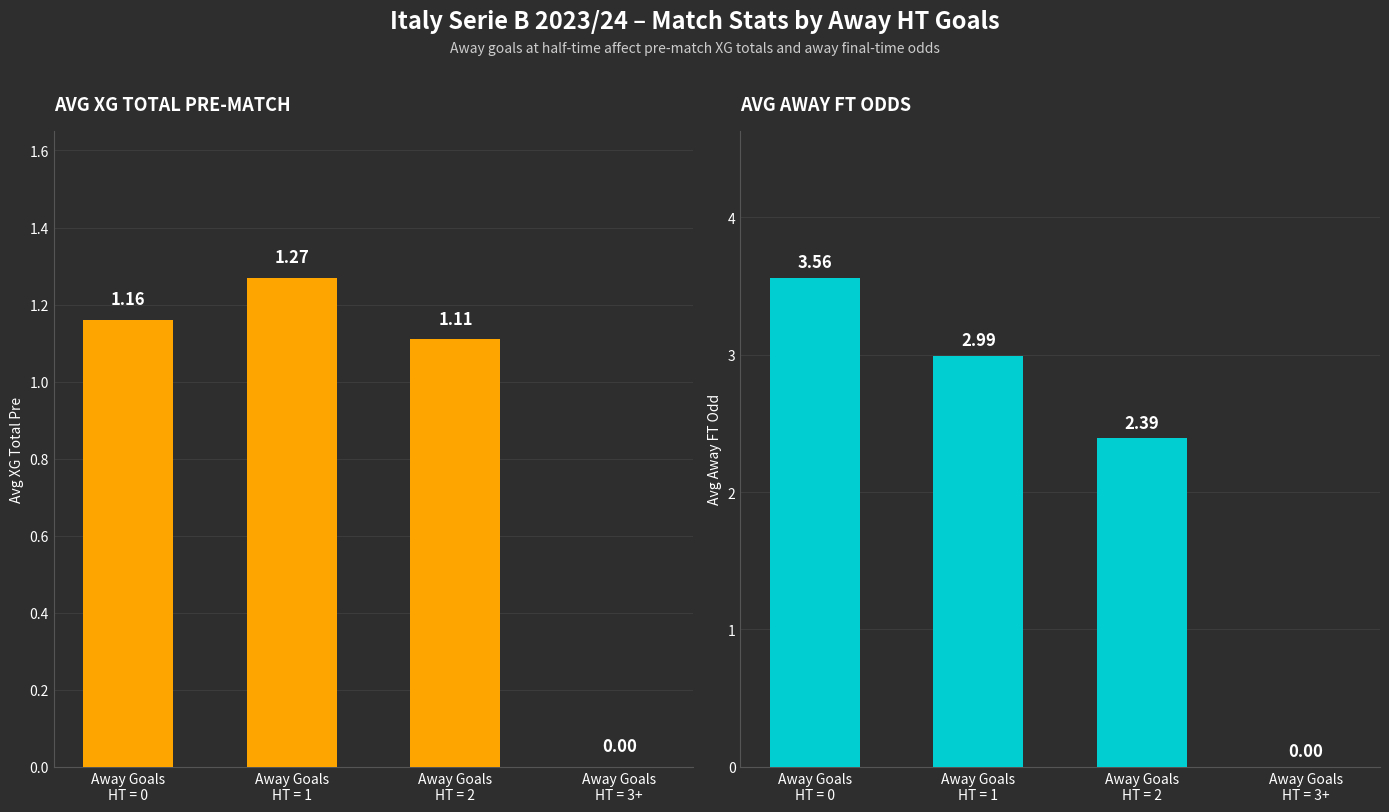

Which series has the widest spread of values?

Avg Odd_A_FT